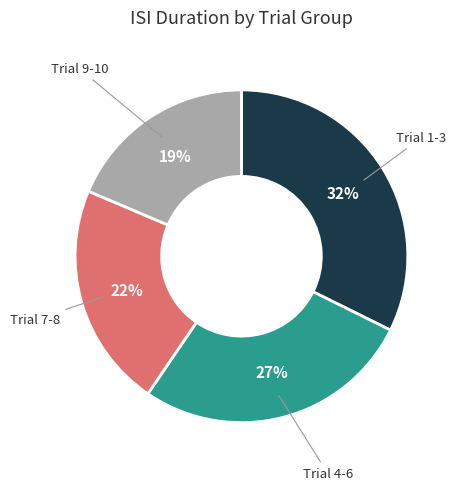

Is there a majority slice in this chart?

No